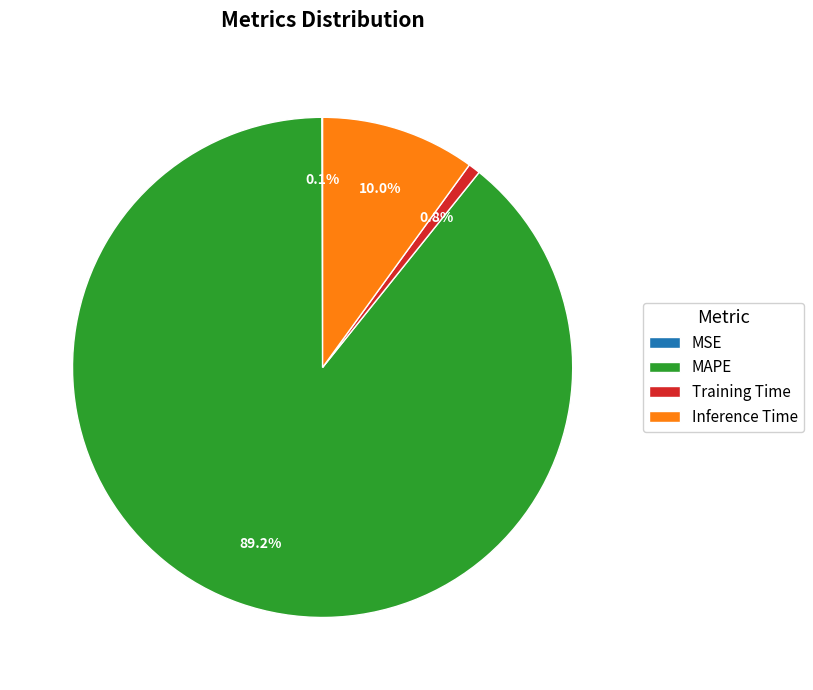

To the nearest percent, what is the difference between the largest and smallest slice percentages?

89%